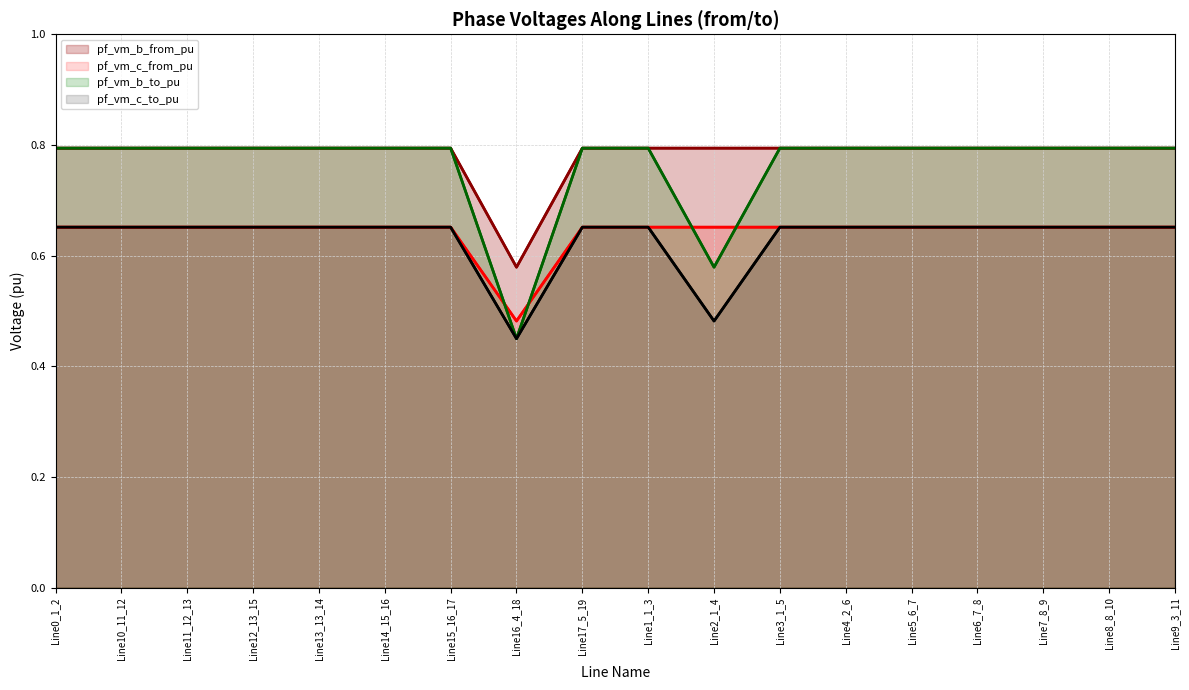

Reading left to right, extract all data points from this chart.

pf_vm_b_from_pu (line): Line0_1_2=0.8	Line10_11_12=0.8	Line11_12_13=0.8	Line12_13_15=0.8	Line13_13_14=0.8	Line14_15_16=0.8	Line15_16_17=0.8	Line16_4_18=0.6	Line17_5_19=0.8	Line1_1_3=0.8	Line2_1_4=0.8	Line3_1_5=0.8	Line4_2_6=0.8	Line5_6_7=0.8	Line6_7_8=0.8	Line7_8_9=0.8	Line8_8_10=0.8	Line9_3_11=0.8
pf_vm_c_from_pu (line): Line0_1_2=0.7	Line10_11_12=0.7	Line11_12_13=0.7	Line12_13_15=0.7	Line13_13_14=0.7	Line14_15_16=0.7	Line15_16_17=0.7	Line16_4_18=0.5	Line17_5_19=0.7	Line1_1_3=0.7	Line2_1_4=0.7	Line3_1_5=0.7	Line4_2_6=0.7	Line5_6_7=0.7	Line6_7_8=0.7	Line7_8_9=0.7	Line8_8_10=0.7	Line9_3_11=0.7
pf_vm_b_to_pu (line): Line0_1_2=0.8	Line10_11_12=0.8	Line11_12_13=0.8	Line12_13_15=0.8	Line13_13_14=0.8	Line14_15_16=0.8	Line15_16_17=0.8	Line16_4_18=0.4	Line17_5_19=0.8	Line1_1_3=0.8	Line2_1_4=0.6	Line3_1_5=0.8	Line4_2_6=0.8	Line5_6_7=0.8	Line6_7_8=0.8	Line7_8_9=0.8	Line8_8_10=0.8	Line9_3_11=0.8
pf_vm_c_to_pu (line): Line0_1_2=0.7	Line10_11_12=0.7	Line11_12_13=0.7	Line12_13_15=0.7	Line13_13_14=0.7	Line14_15_16=0.7	Line15_16_17=0.7	Line16_4_18=0.4	Line17_5_19=0.7	Line1_1_3=0.7	Line2_1_4=0.5	Line3_1_5=0.7	Line4_2_6=0.7	Line5_6_7=0.7	Line6_7_8=0.7	Line7_8_9=0.7	Line8_8_10=0.7	Line9_3_11=0.7